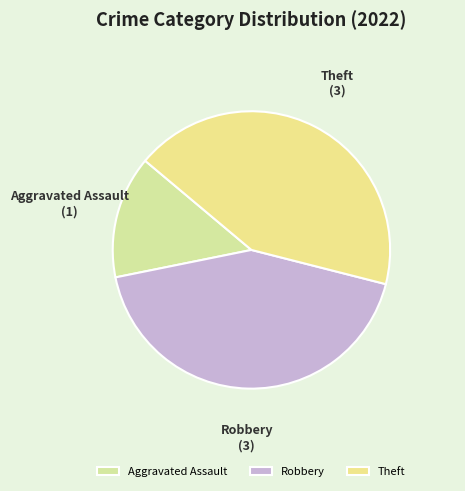

Which category has the smallest portion of the pie?

Aggravated Assault